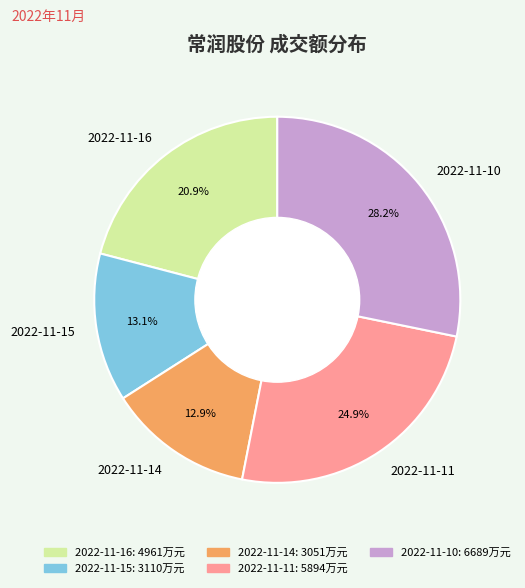

How many slices are in this pie chart?

5